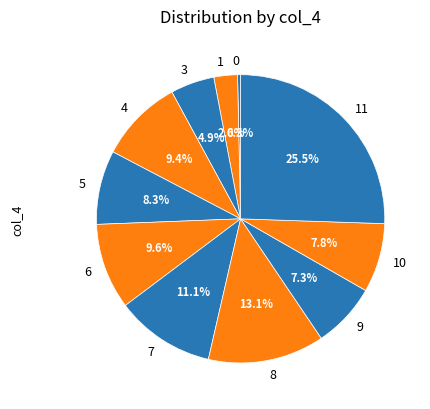

To the nearest percent, what is the combined percentage of 3 and 5?

13%